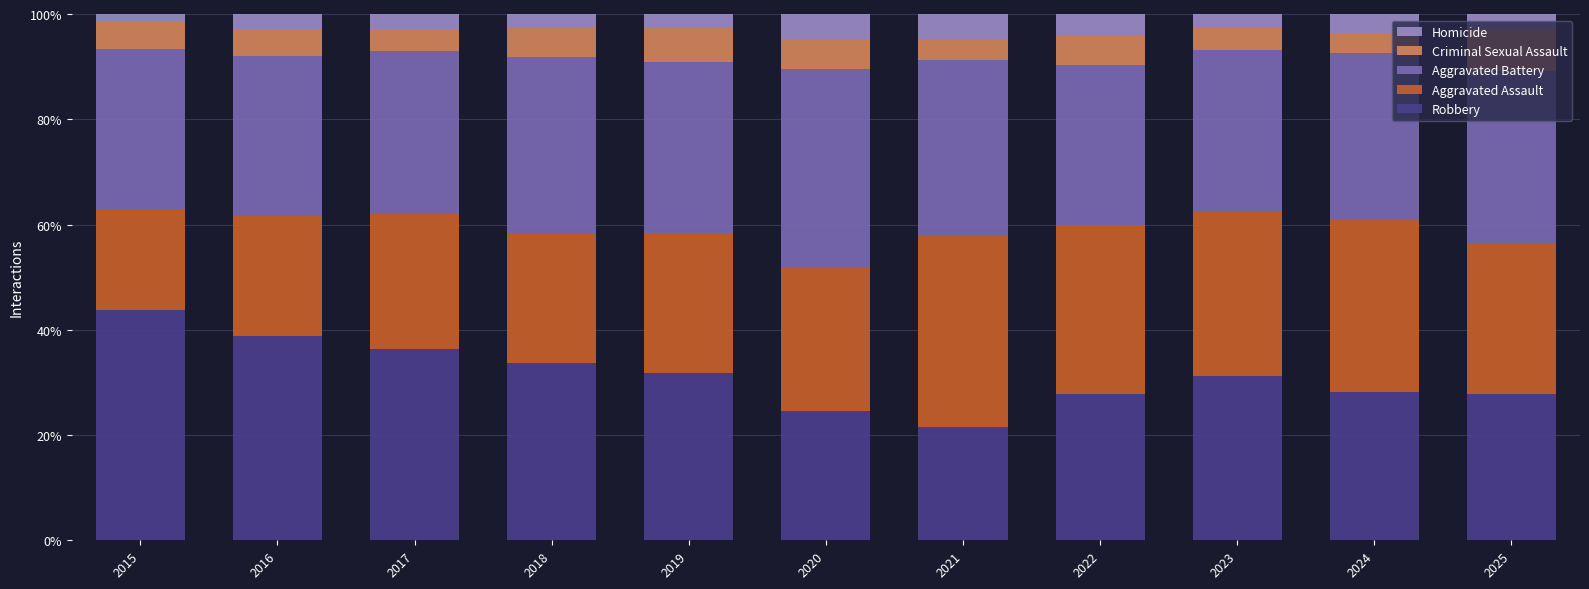

The value of Robbery at 2018 is 33.6. True or false?

True